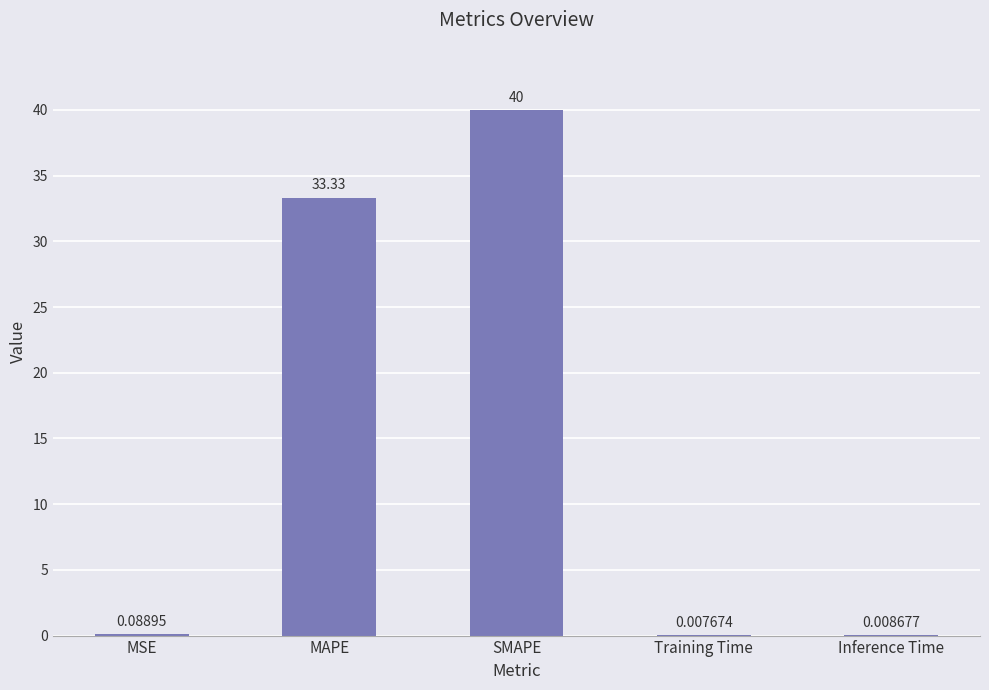

At which label is the value closest to 20?

MAPE